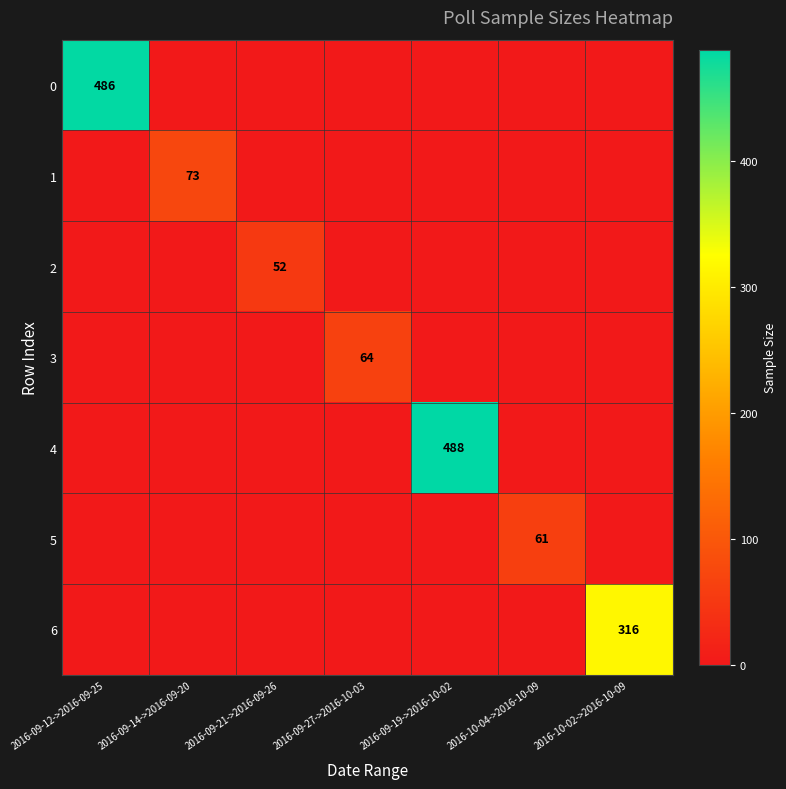

What is the spread (max minus min) of values at 2016-09-14->2016-09-20?

73